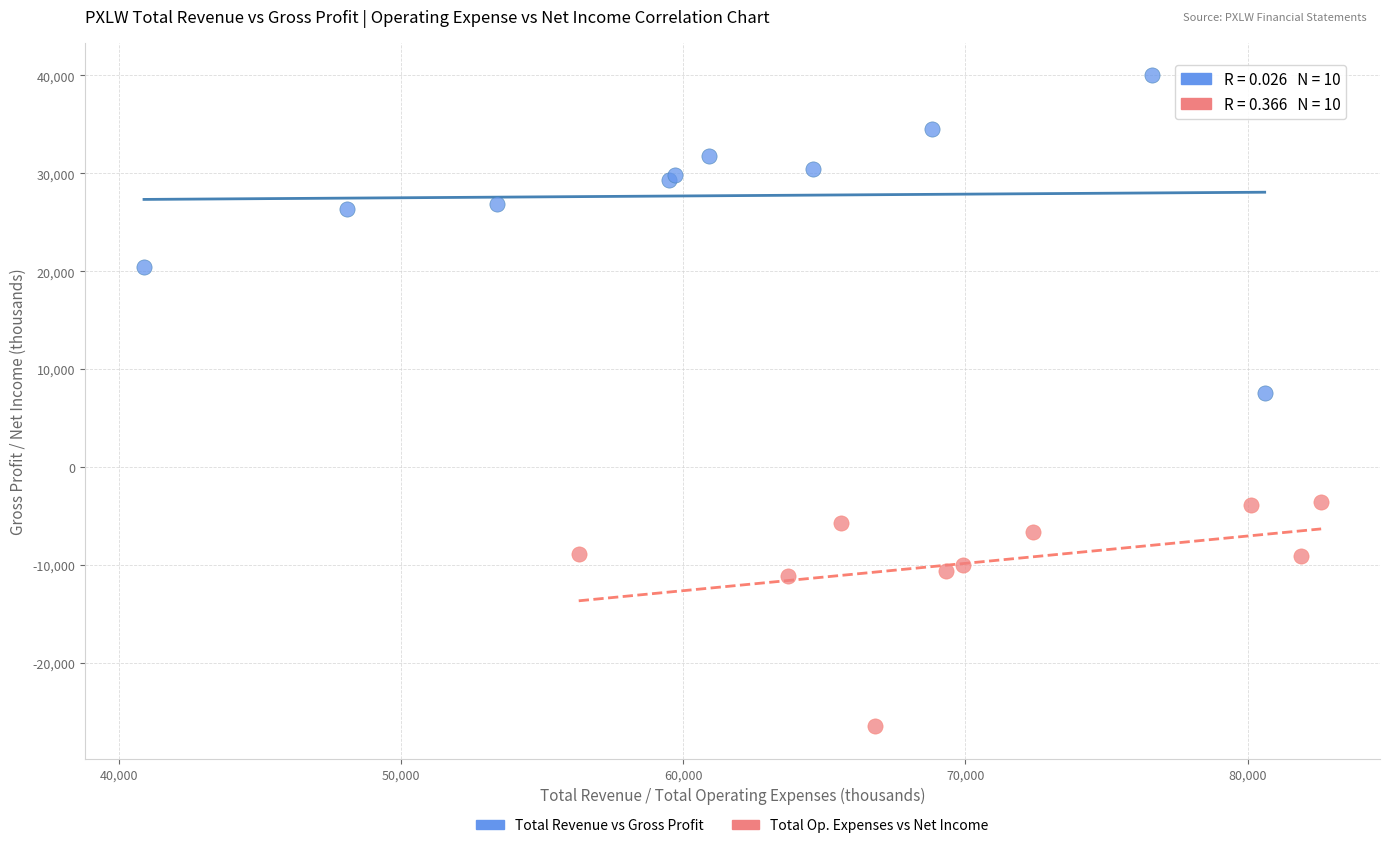

Which series has the widest spread of Y values?

Total Revenue vs Gross Profit